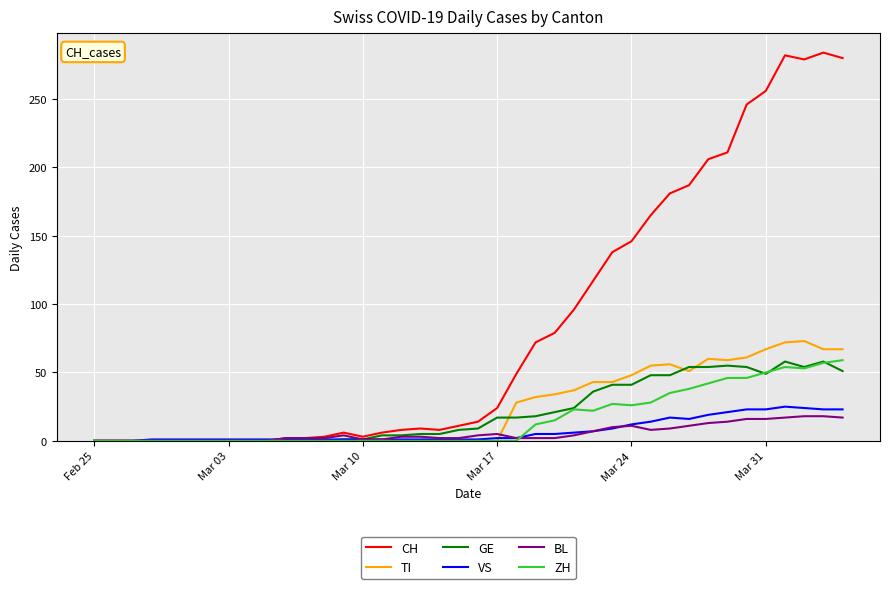

Which series has the widest spread of values?

CH